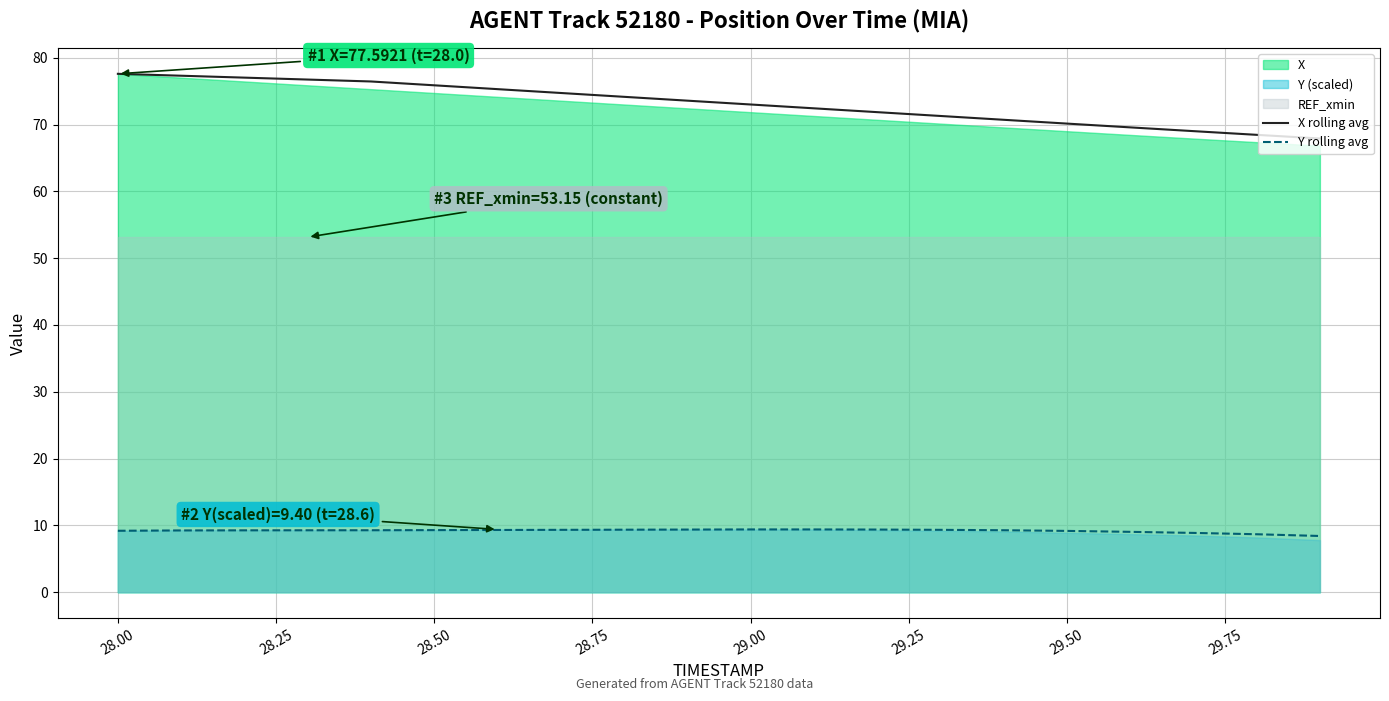

True or false: Y rolling avg and X rolling avg intersect in this chart.

False